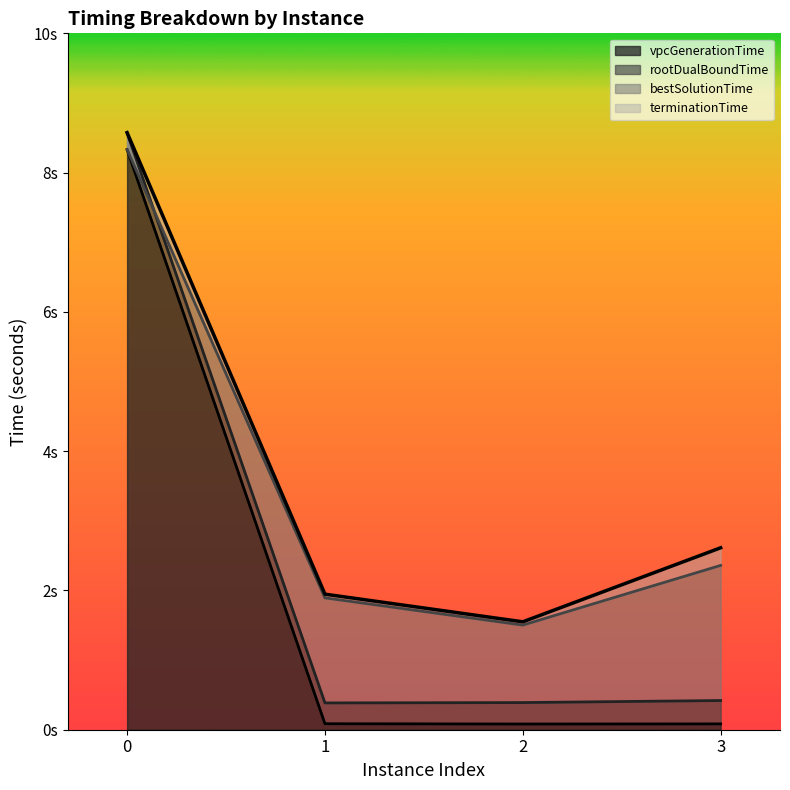

What is the total value across all series at 0?

33.8